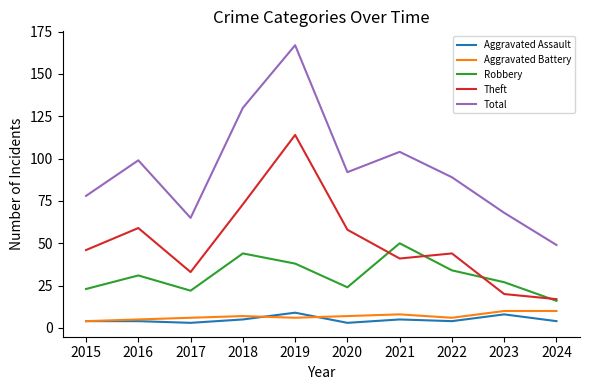

Reading right to left, transcribe all the data shown in this chart.

Aggravated Assault: 4	8	4	5	3	9	5	3	4	4
Aggravated Battery: 10	10	6	8	7	6	7	6	5	4
Robbery: 16	27	34	50	24	38	44	22	31	23
Theft: 17	20	44	41	58	114	73	33	59	46
Total: 49	68	89	104	92	167	130	65	99	78